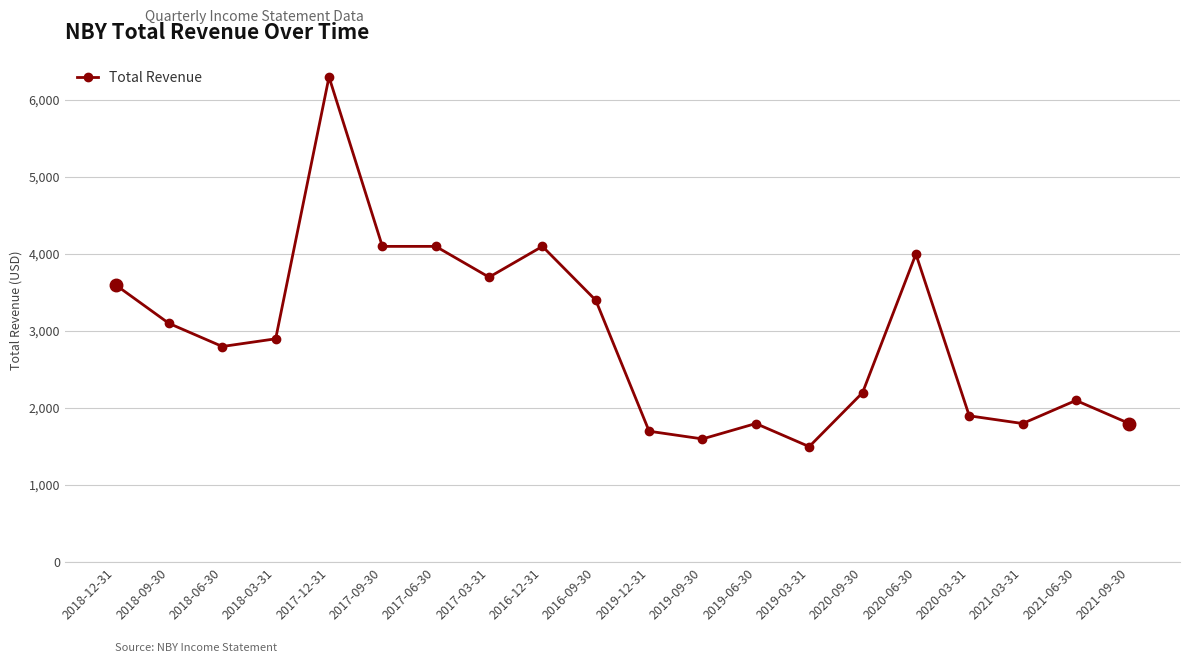

What is the label of the 13th point from the left?

2019-06-30